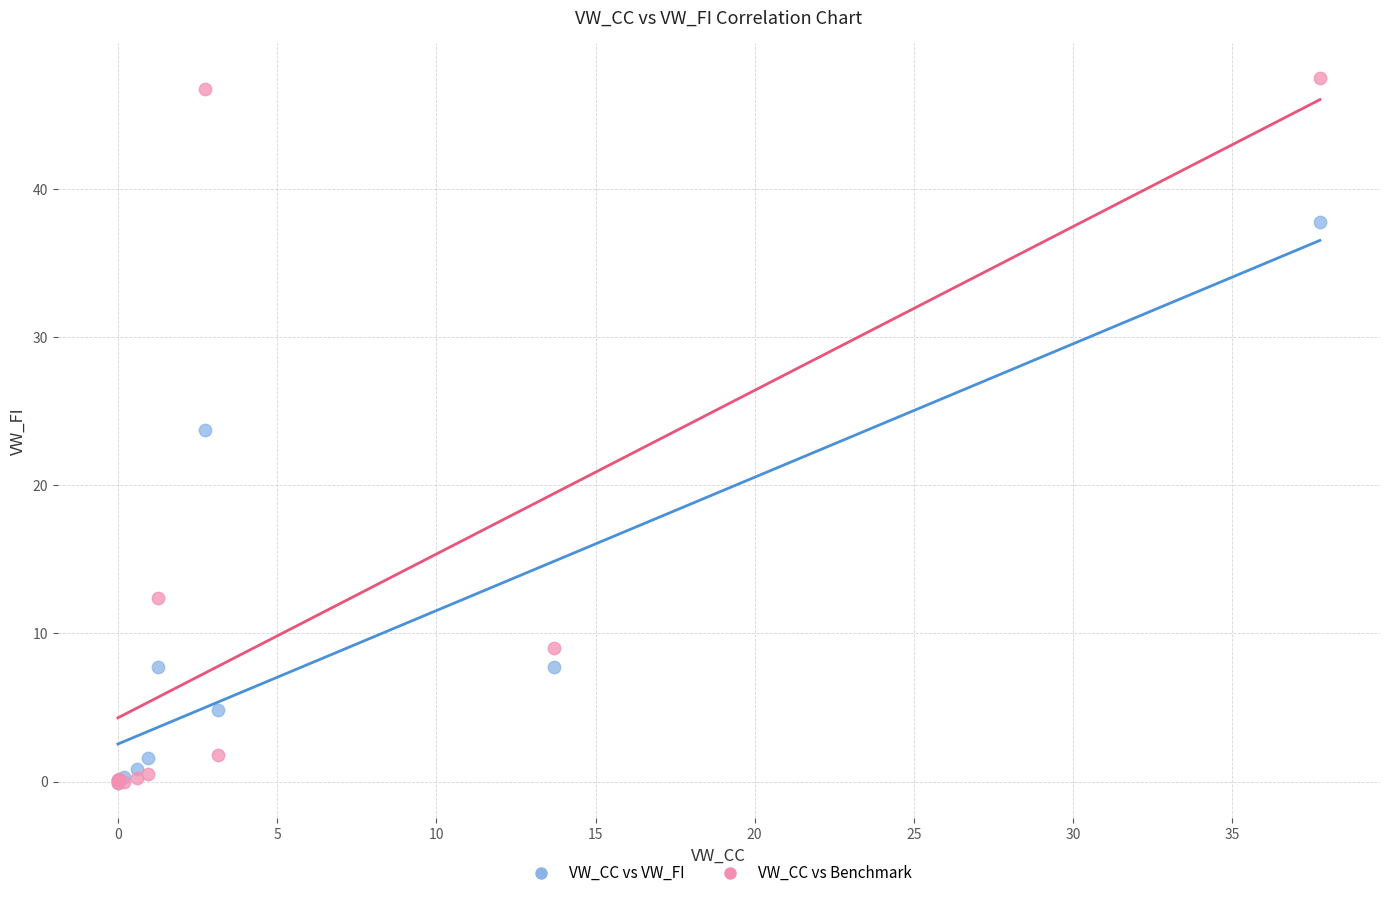

Which series has the widest spread of Y values?

VW_CC vs Benchmark